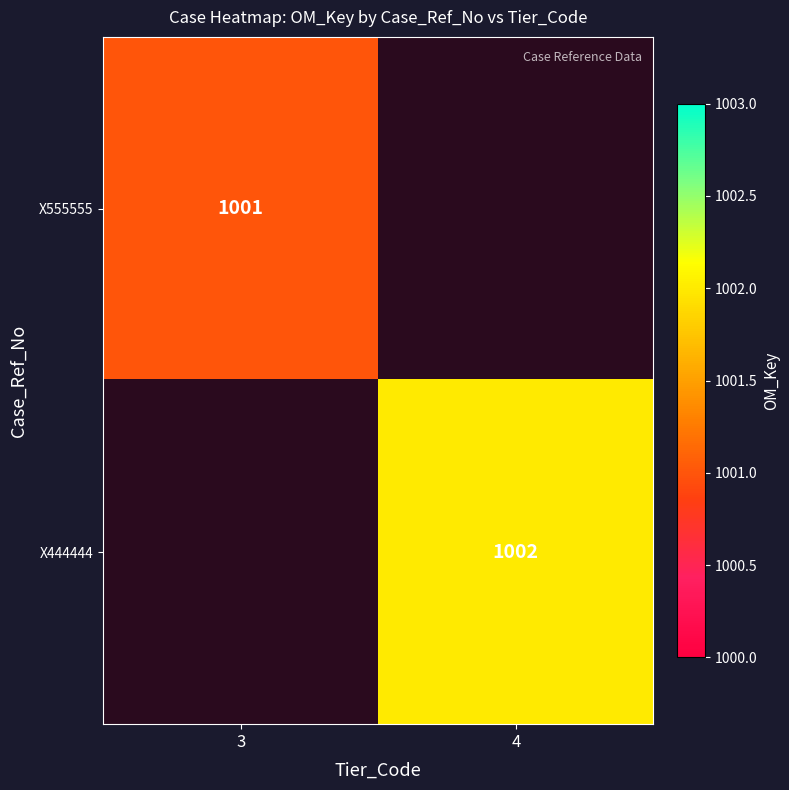

Is the value of X555555 at 3 greater than the value of X444444 at 4?

No